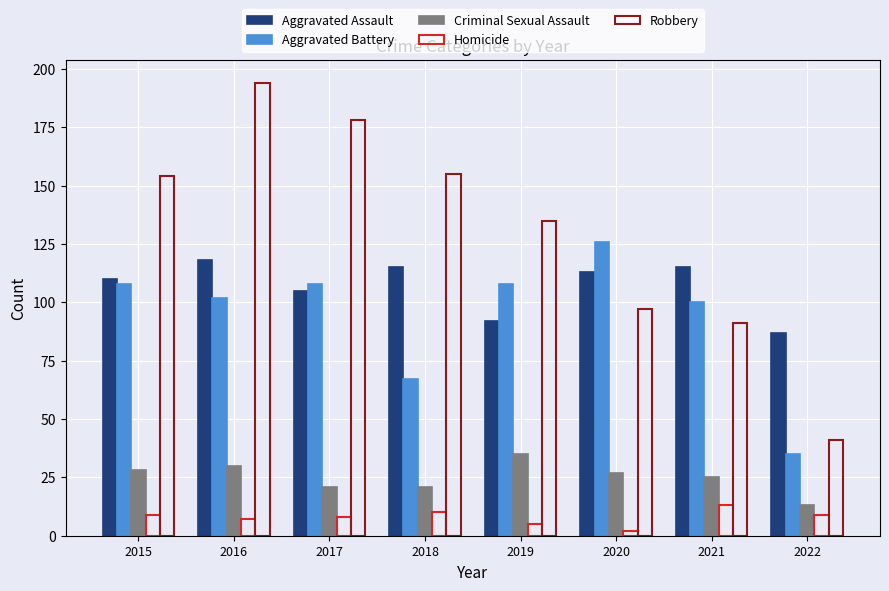

How many distinct data groups are displayed?

5